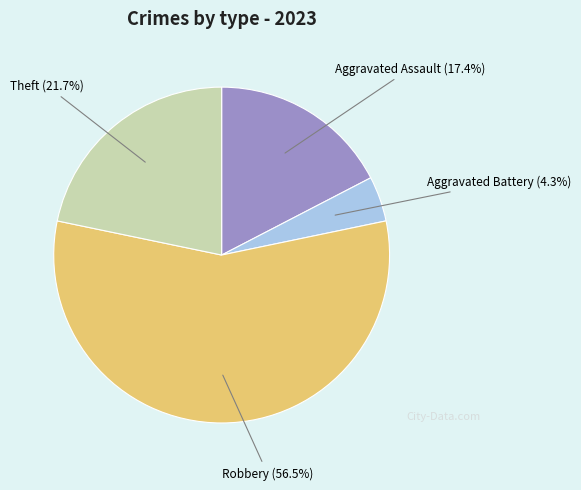

Does any single category account for the majority?

Yes